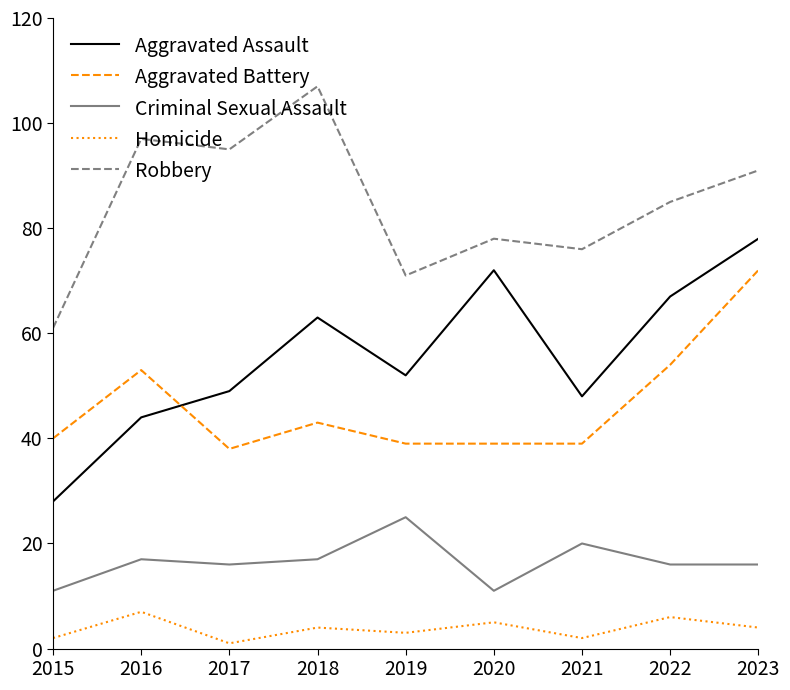

What is the difference between the maximum and second lowest values in the Robbery series?

36